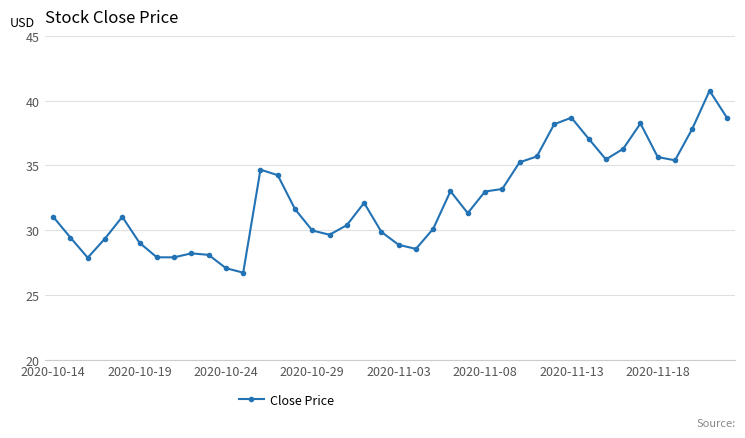

What is the average value?

32.4